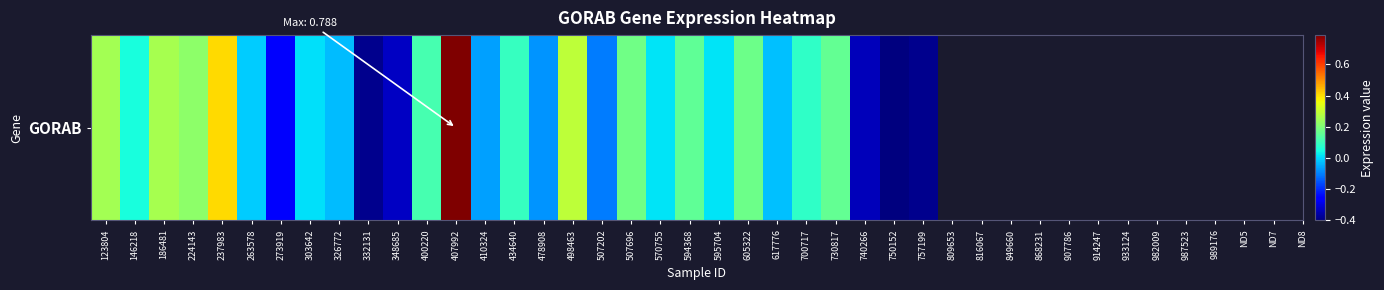

Count the number of values greater than 0.

17